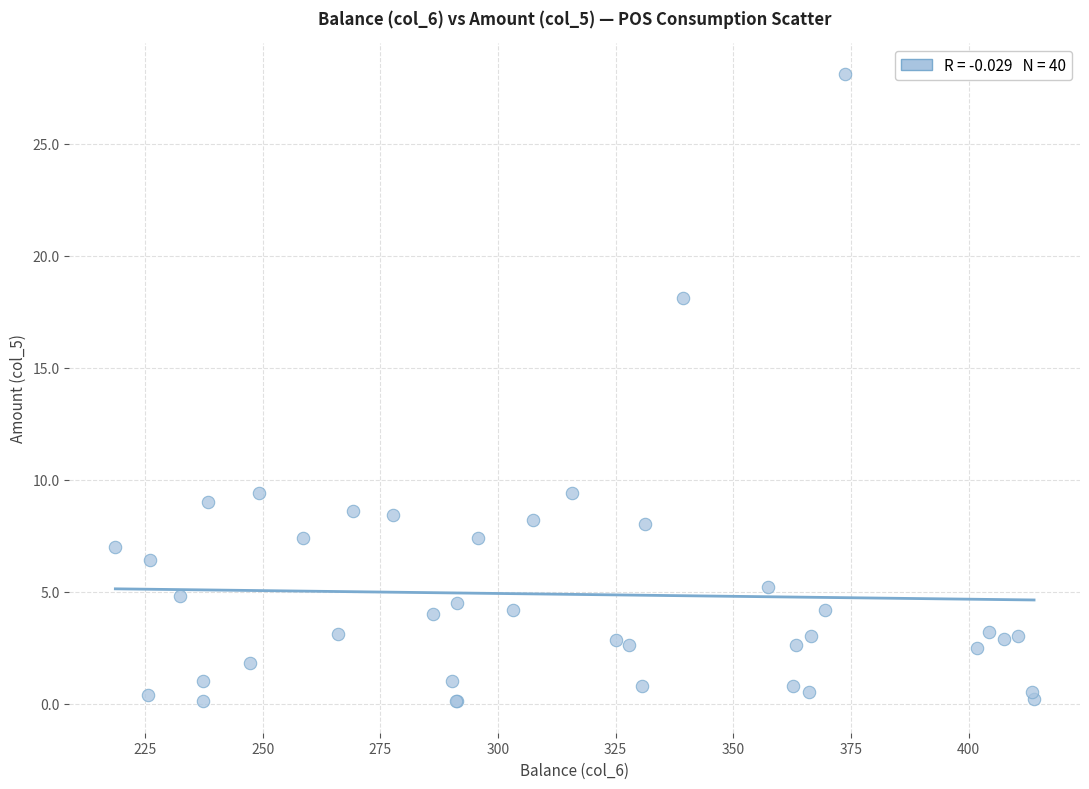

What Y value in the scatter plot is closest to 14?

18.1